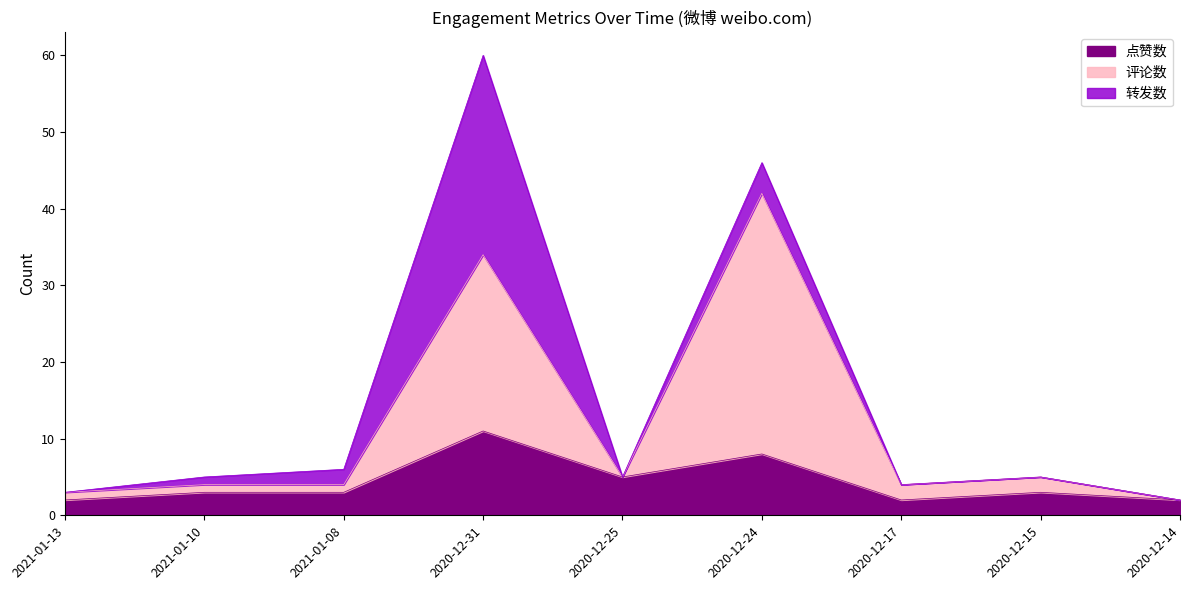

What is the value of the 评论数 point at the 5th from the left?

5